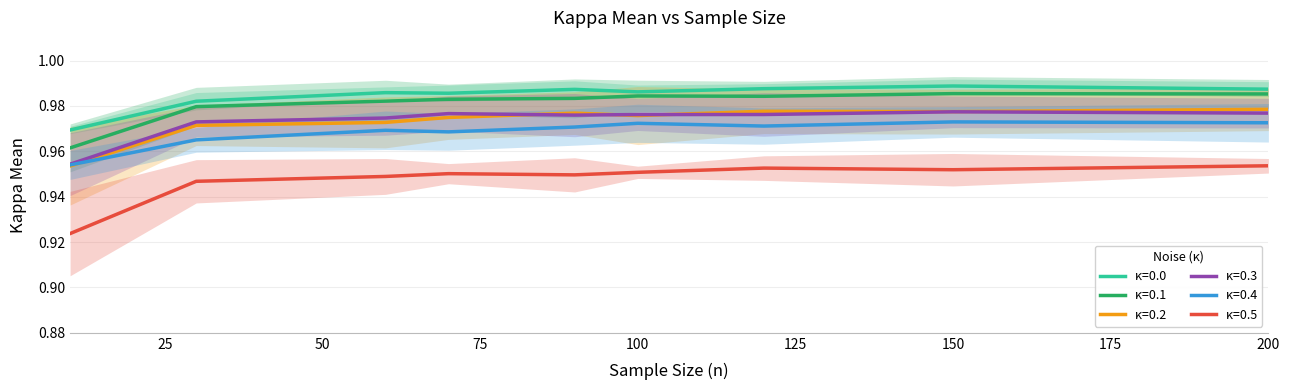

What is the greatest value displayed?

1.0